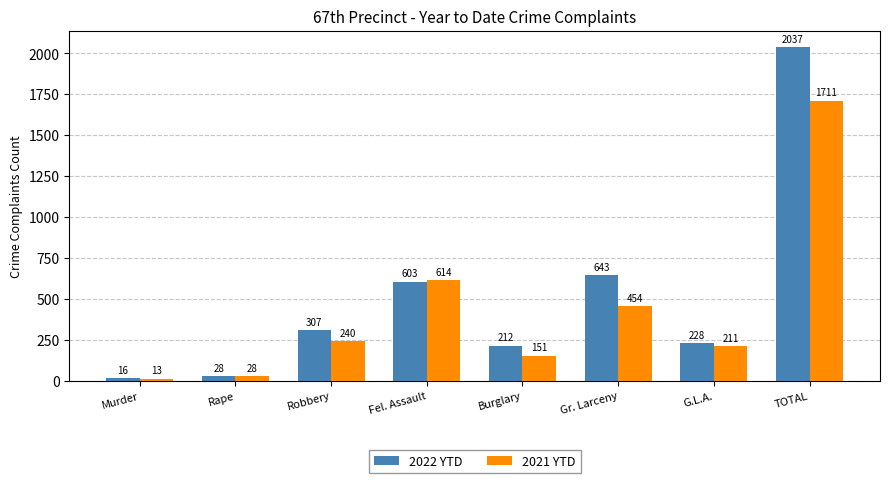

Reading left to right, extract all data points from this chart.

2022 YTD: 16	28	307	603	212	643	228	2037
2021 YTD: 13	28	240	614	151	454	211	1711